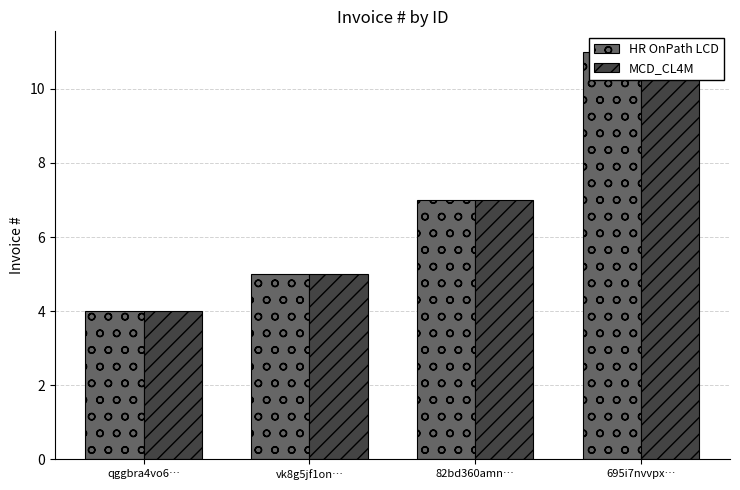

What is the difference between the maximum and minimum values in the MCD_CL4M series?

7